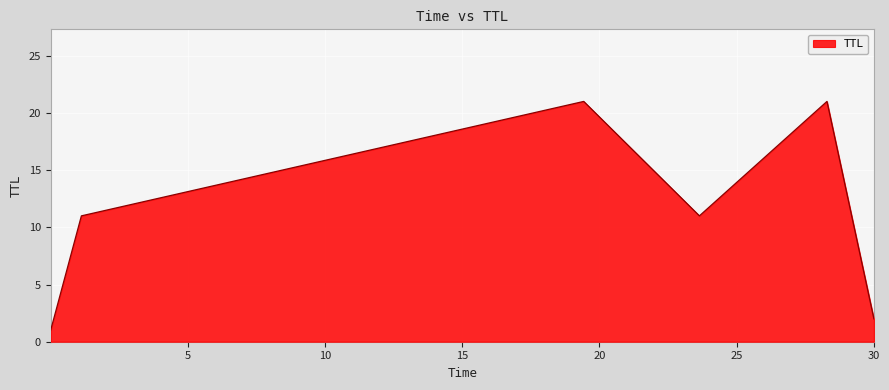

What is the average value?

11